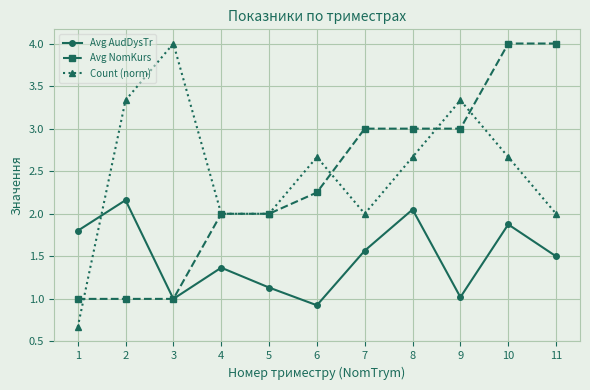

Is it true that Count (norm) equals 1.6 at 10?

False